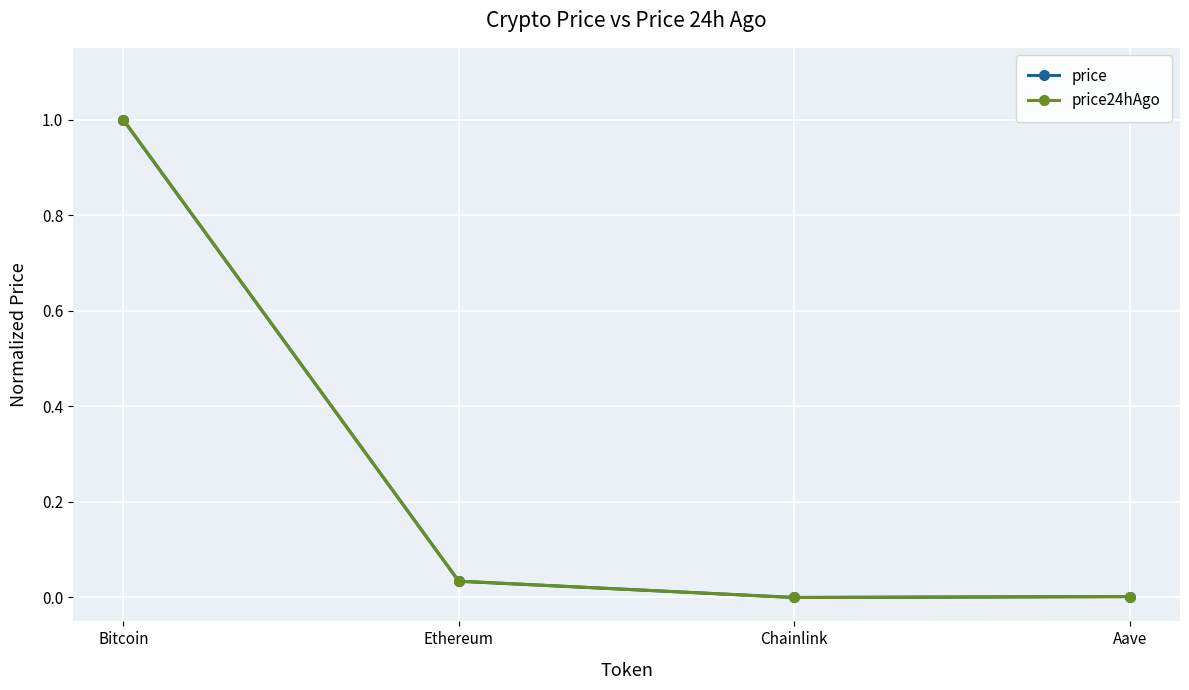

What is the difference between the price values at Bitcoin and Chainlink?

1.0